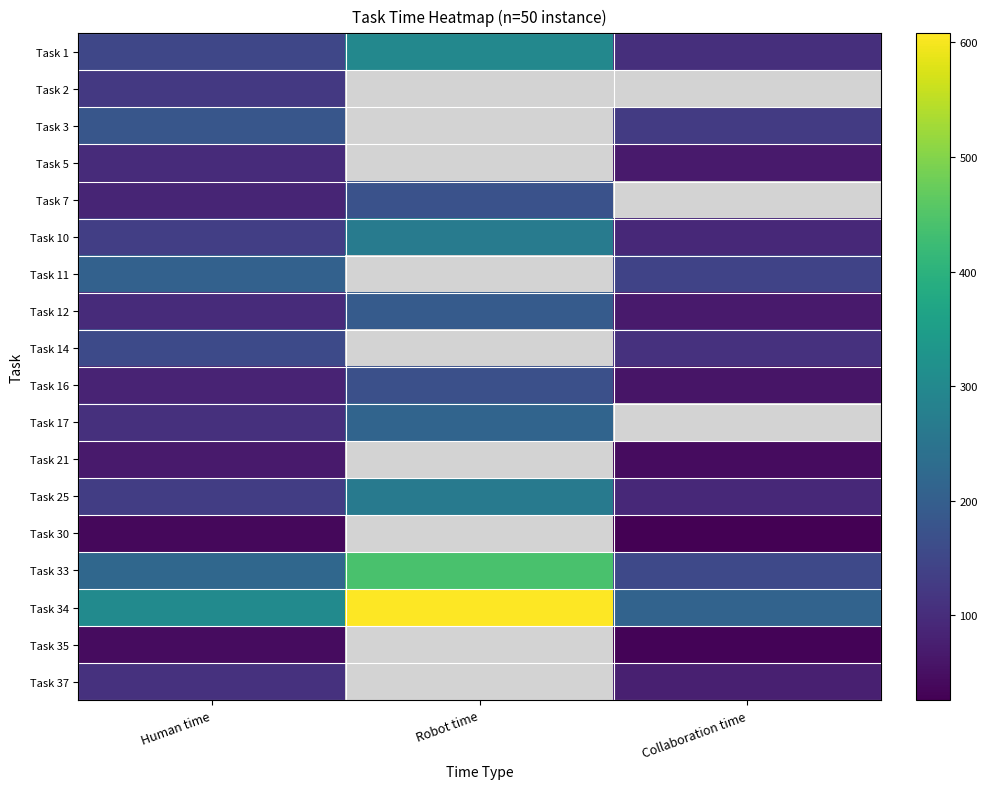

At which label does Task 3 reach its peak?

Human time